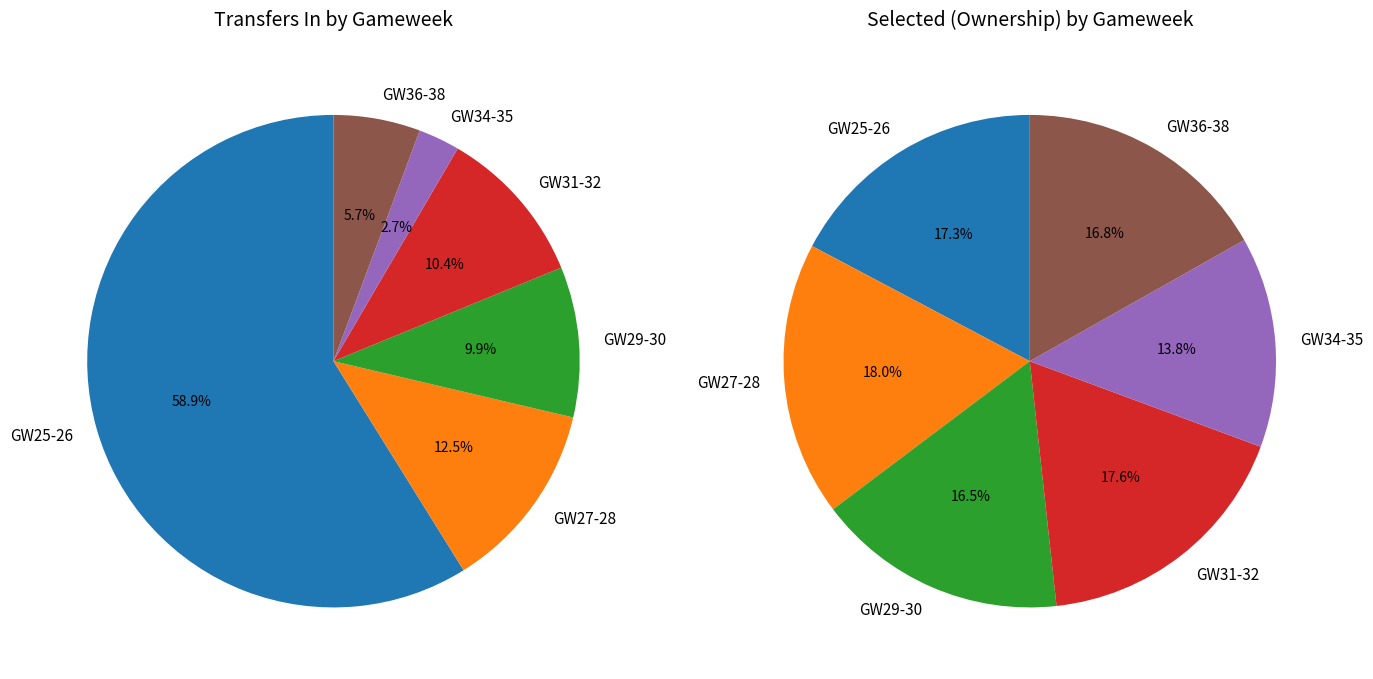

Do 25 and 38 together represent more than half of the pie?

No